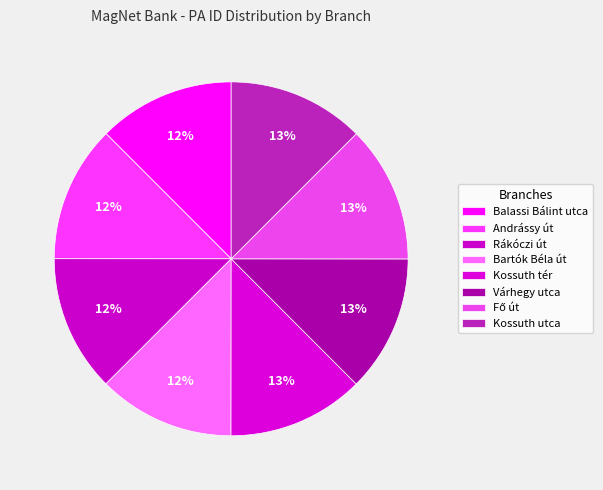

Count the number of slices in the pie.

8